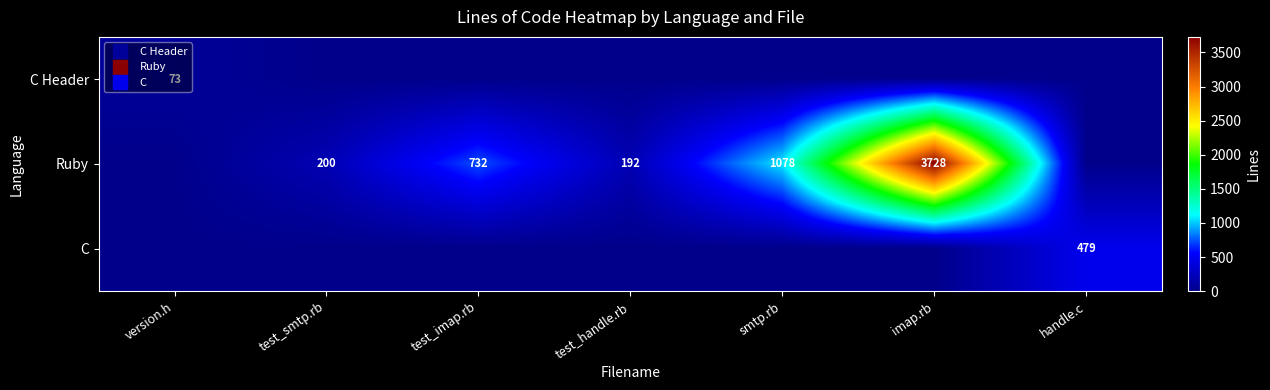

Where is Ruby nearest to the value 1864?

smtp.rb